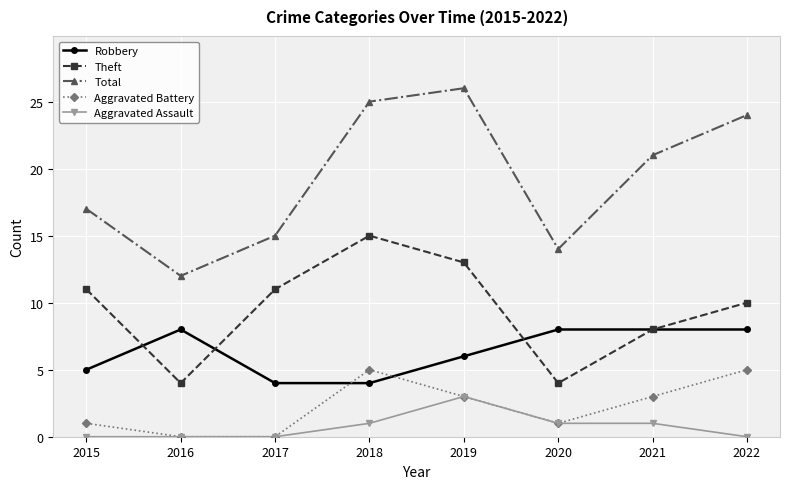

True or false: Aggravated Assault and Total cross at least once.

False